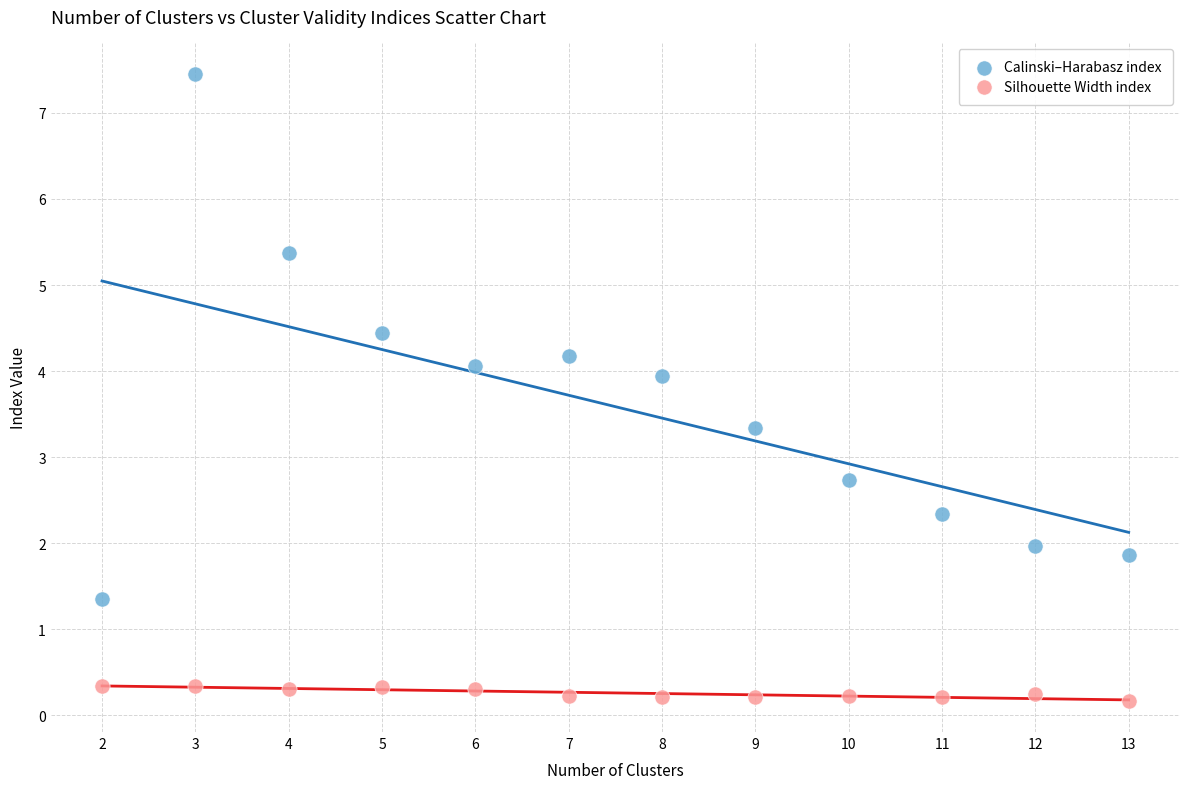

Which series has the widest spread of Y values?

Calinski–Harabasz index